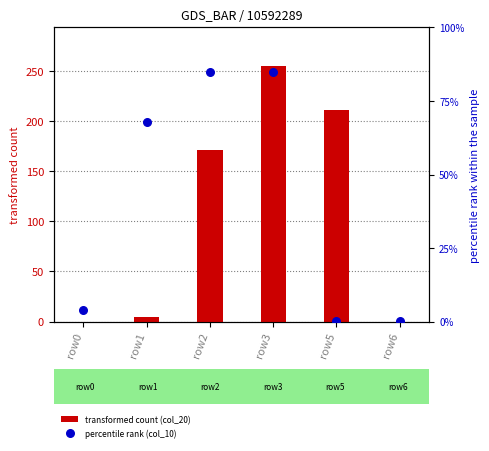

What are all the series names shown in the legend?

transformed count (col_20), percentile rank (col_10)